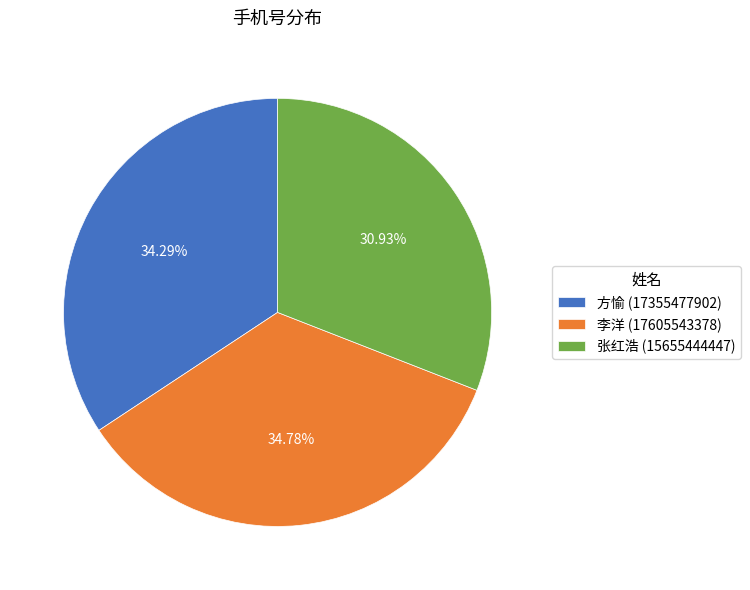

The 方愉 slice represents 24% of the pie. True or false?

False